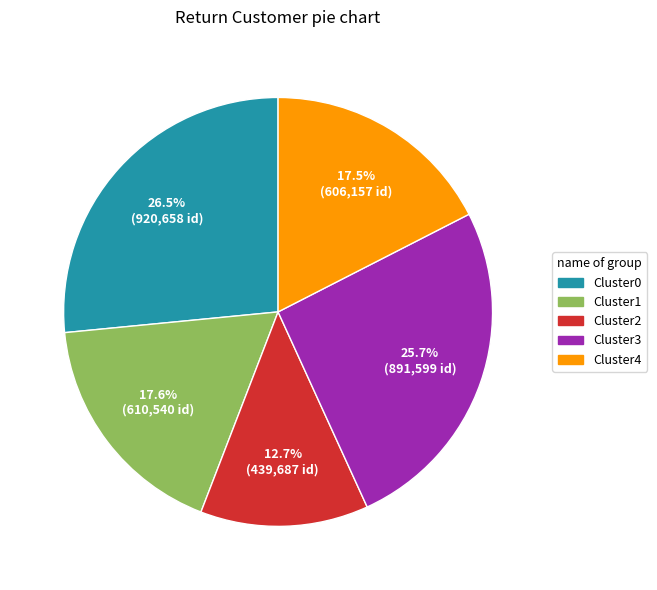

Is there any slice that represents more than half of the pie?

No